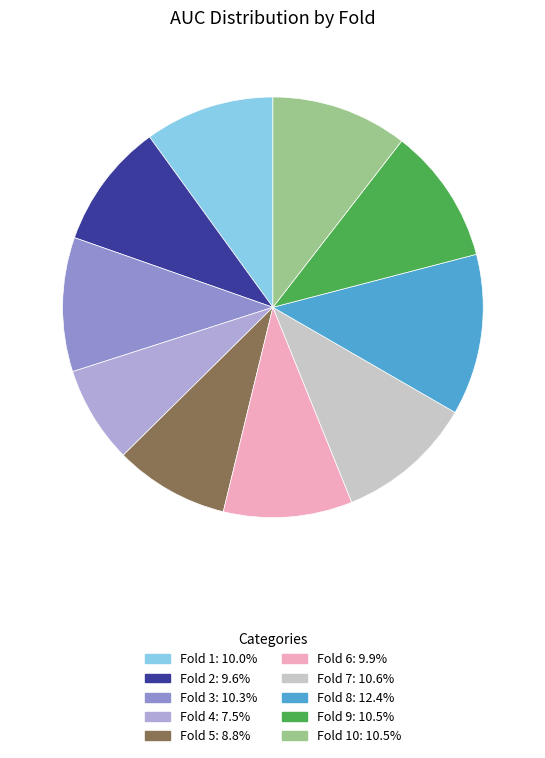

Does any single category account for the majority?

No